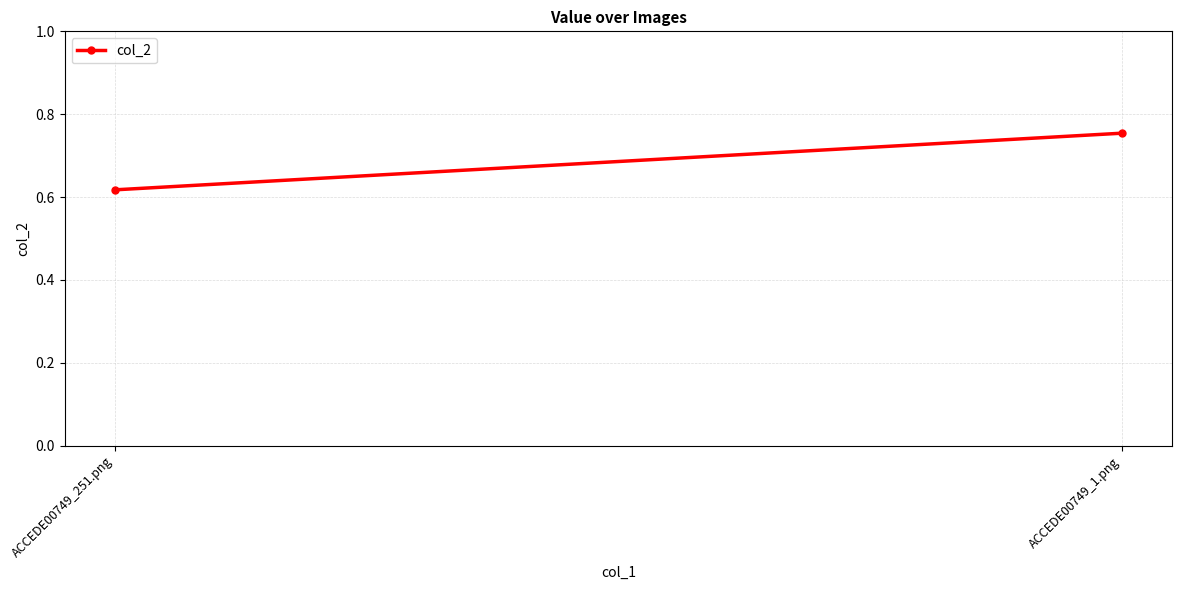

What is the value of the 1st point from the left?

0.6